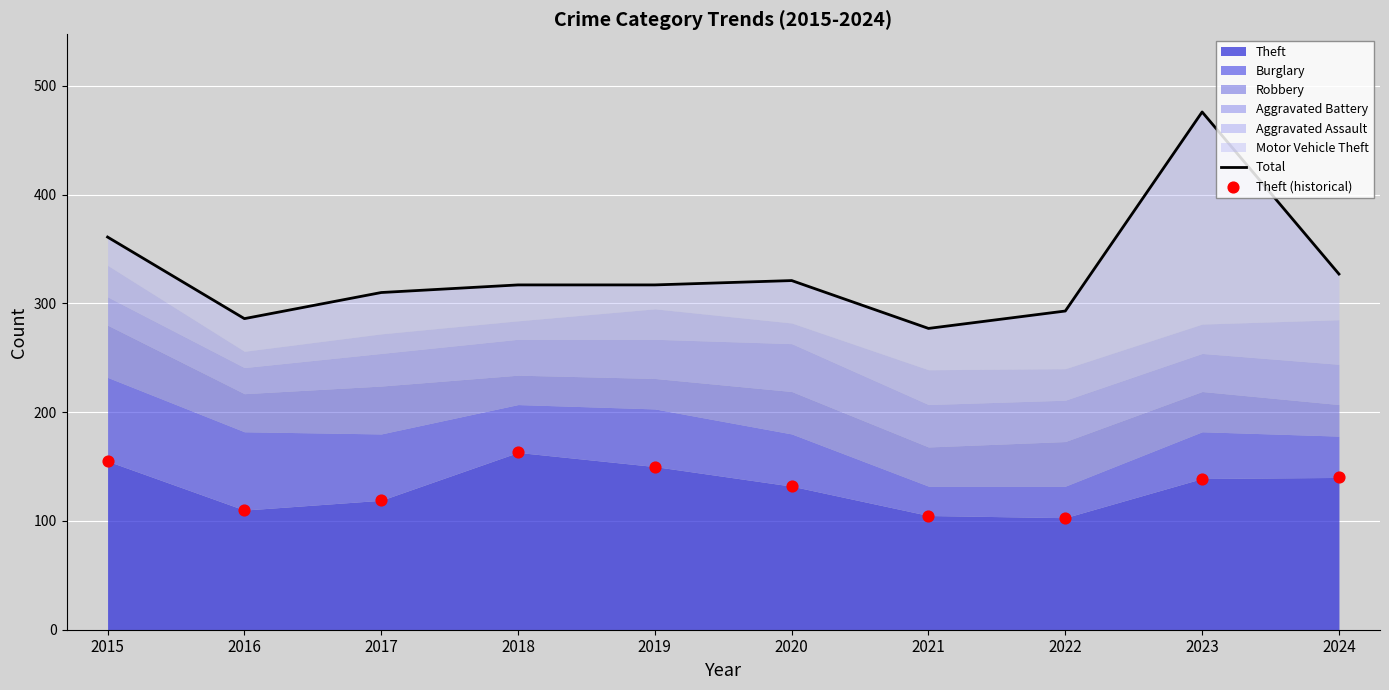

Which series reaches the minimum Y coordinate?

Theft (historical)